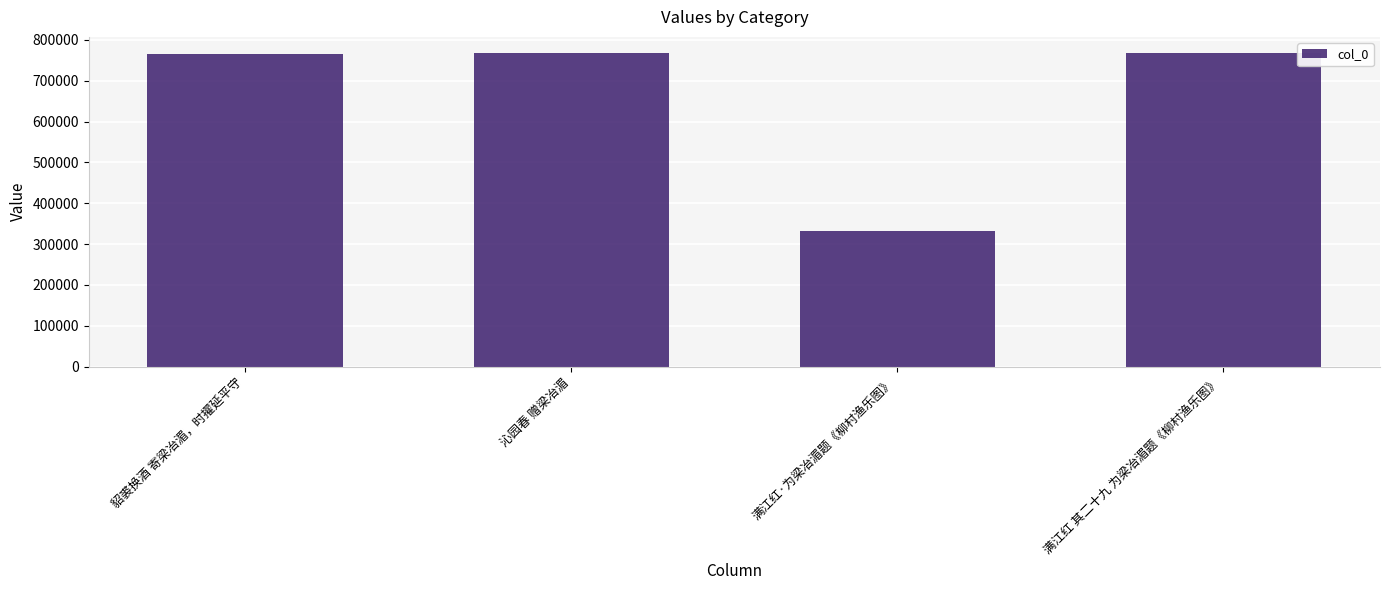

Which category has the lowest value across all series?

满江红·为梁冶湄题《柳村渔乐图》